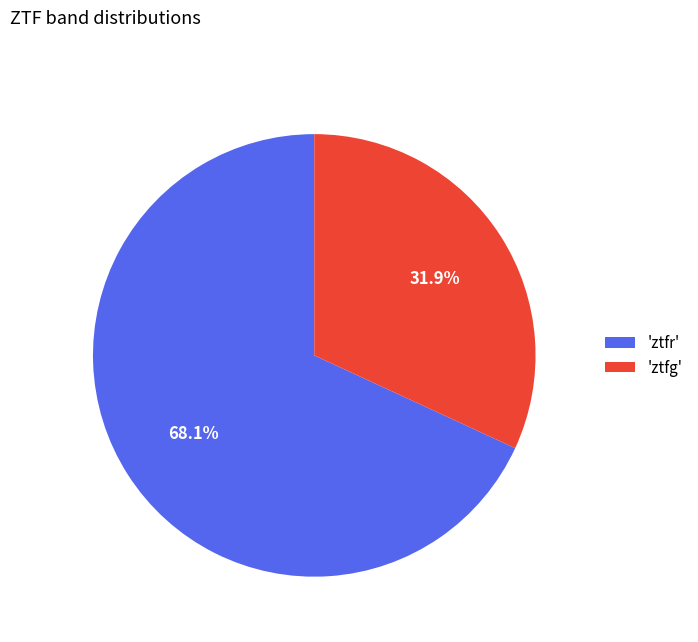

Does any single category account for the majority?

Yes